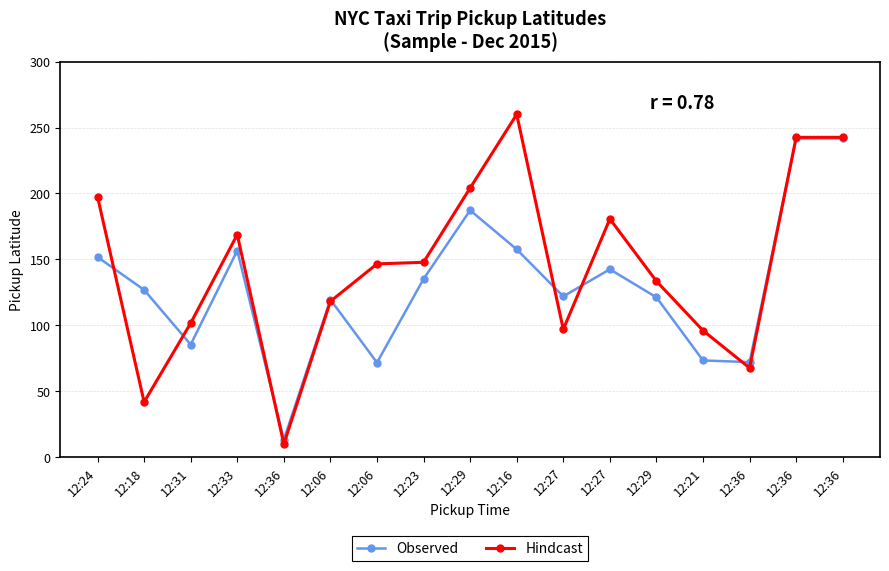

What is the minimum value shown in the chart?

10.0